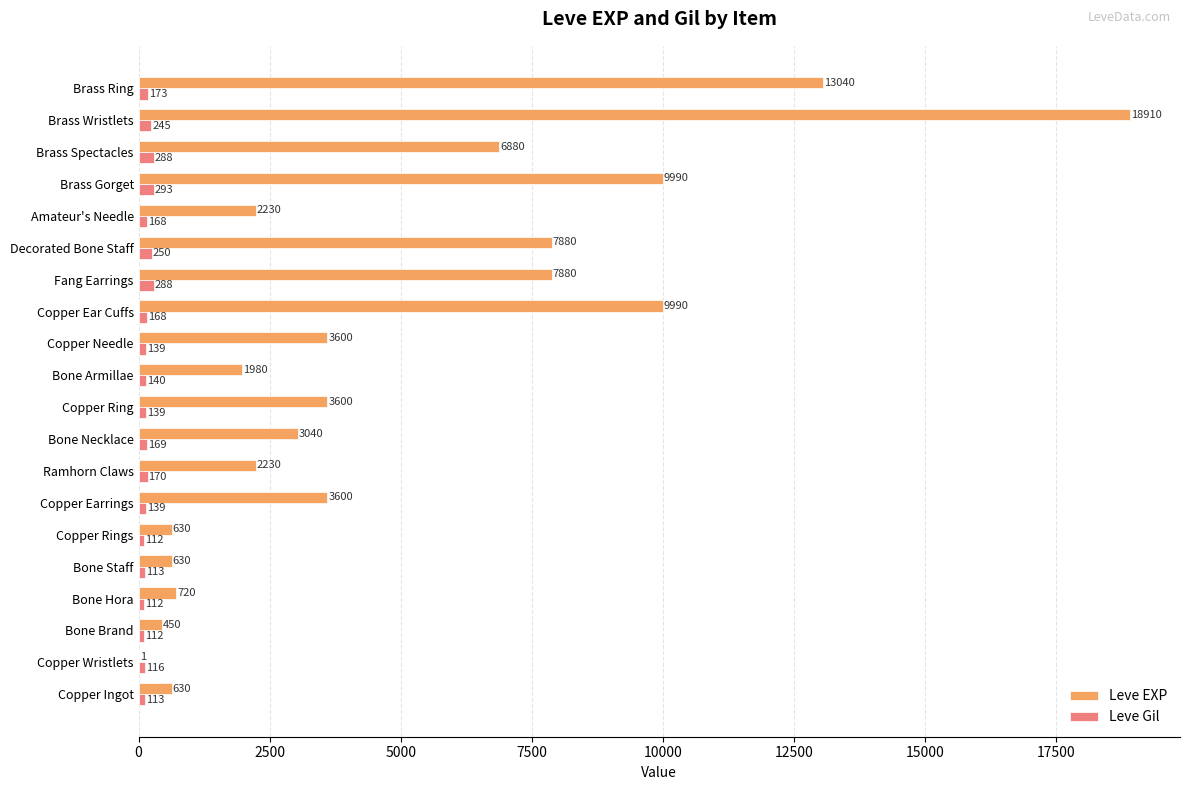

Which series changed the most between Bone Necklace and Copper Ear Cuffs?

Leve EXP